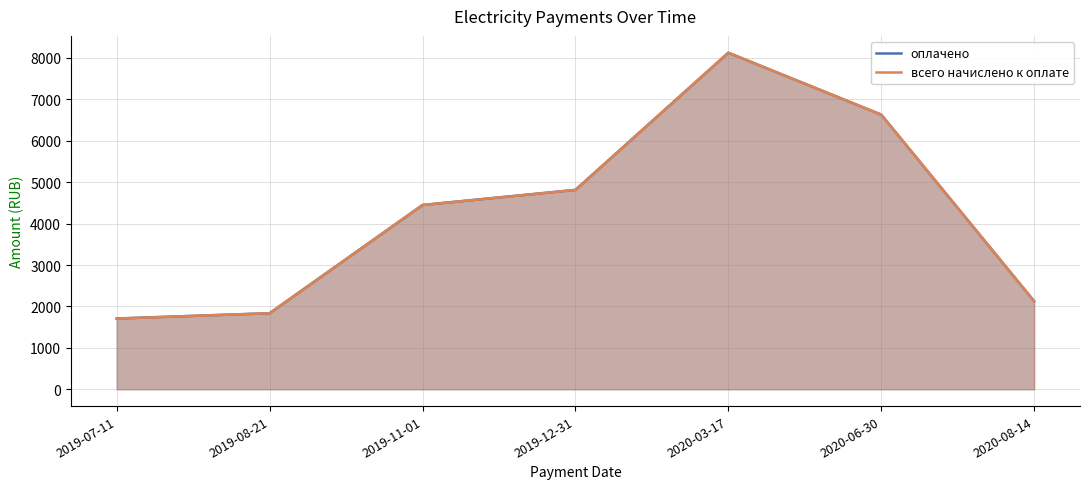

True or false: всего начислено к оплате has a value of 6631.7 at 2020-06-30.

True